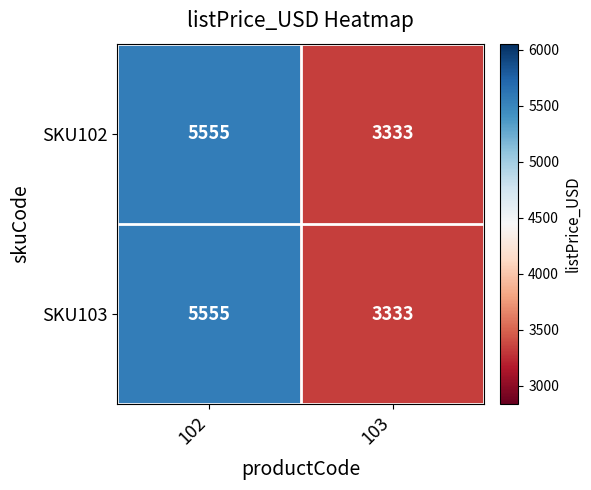

Reading left to right, transcribe all the data shown in this chart.

SKU102: 102=5555	103=3333
SKU103: 102=5555	103=3333